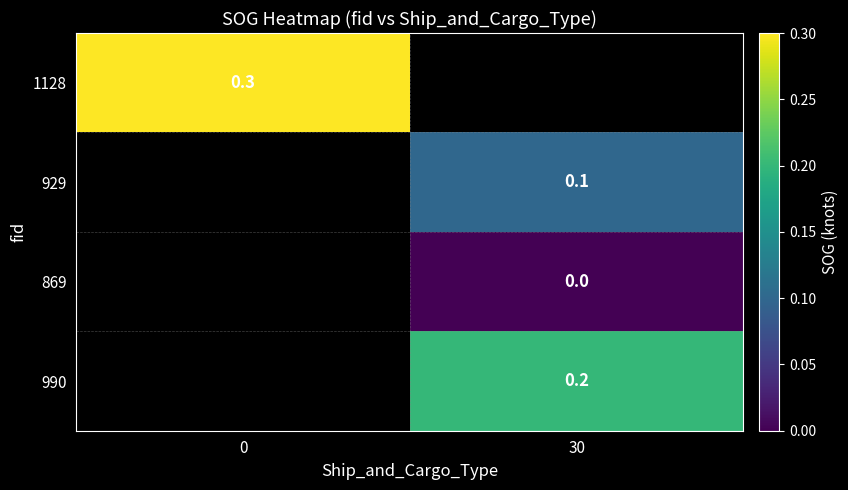

Is it true that 990 equals 0.2 at 30?

True